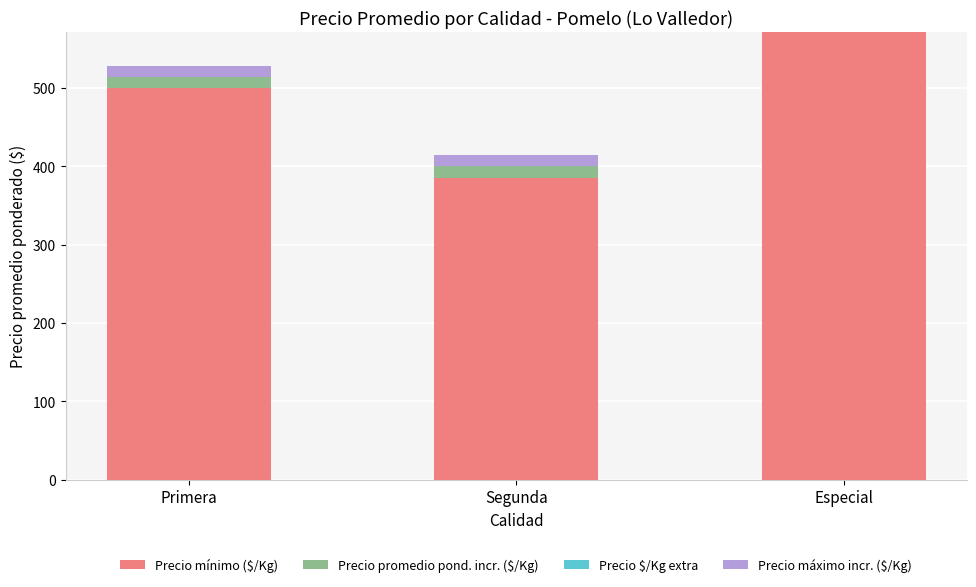

Are the bars horizontal?

No